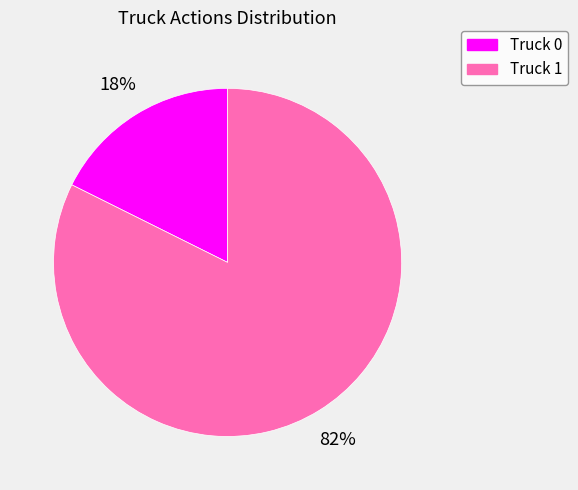

How many slices are in this pie chart?

2